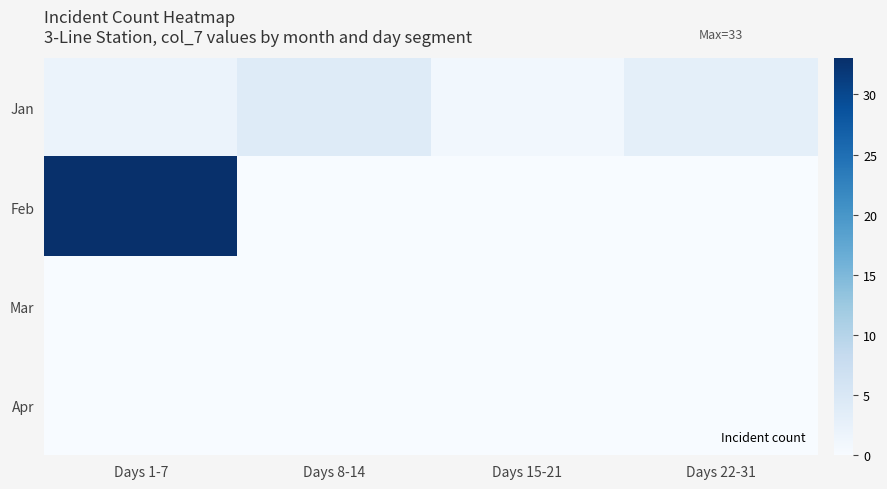

Which series changed the most between Days 8-14 and Days 15-21?

Jan